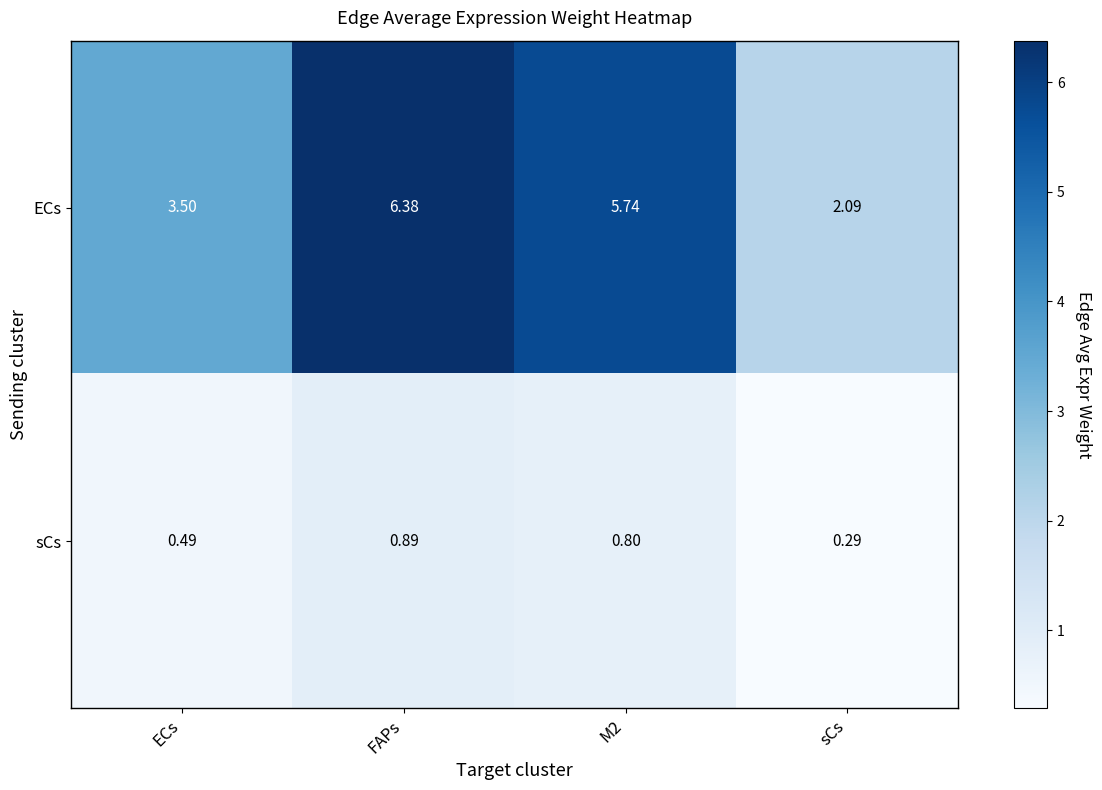

Which series has the largest total across all categories?

ECs